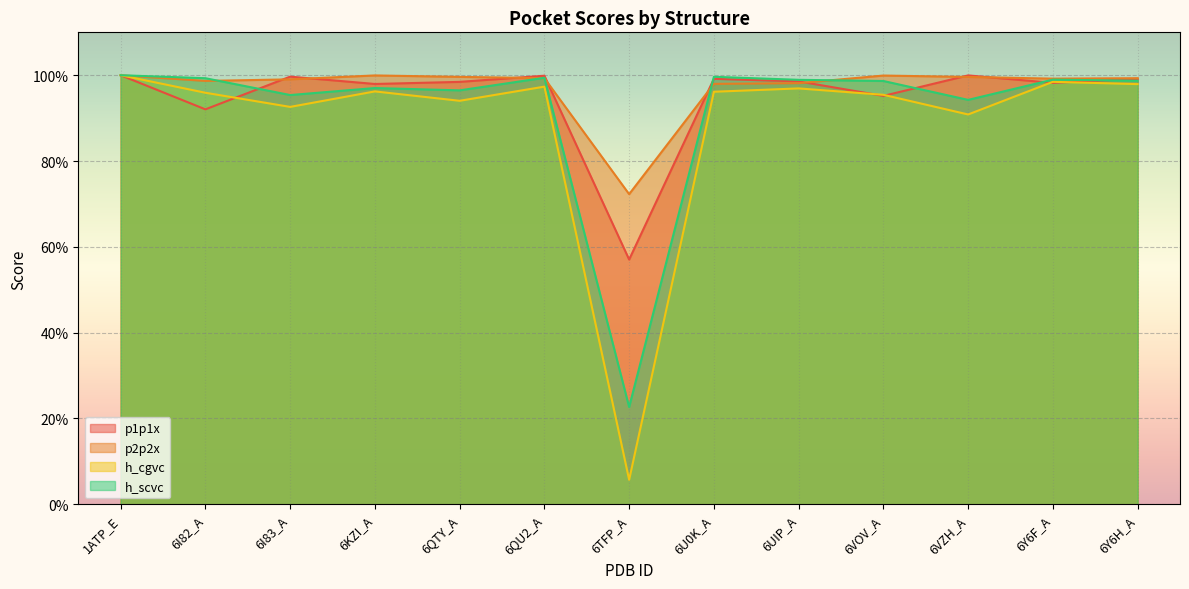

Which category has the lowest value across all series?

6TFP_A